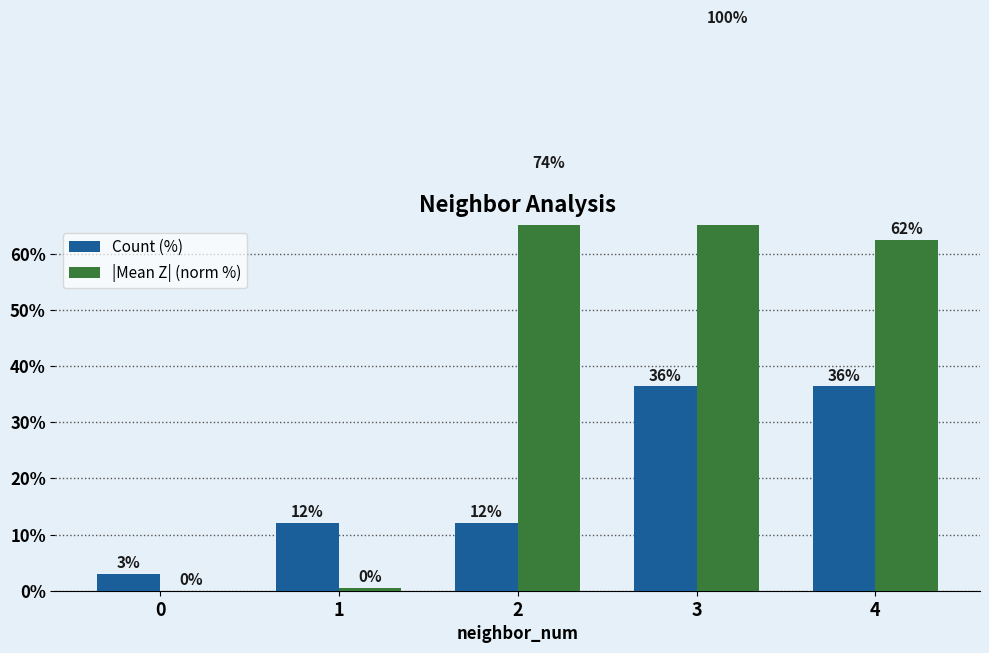

Does the chart contain stacked bars?

No